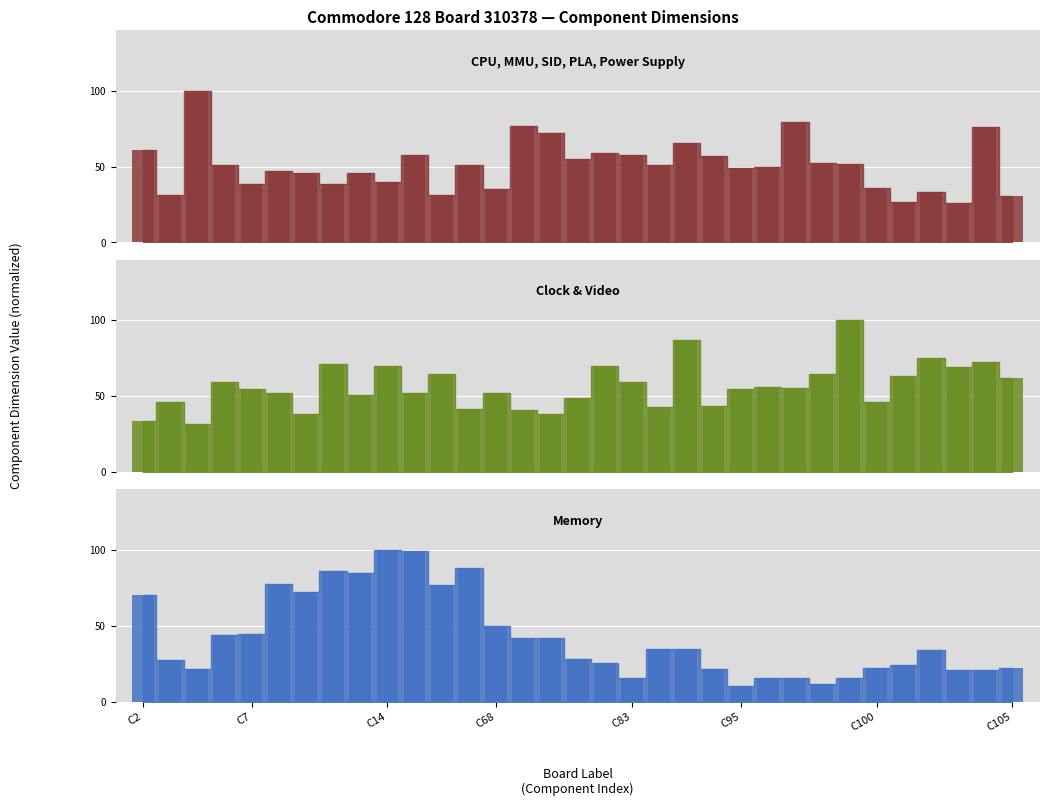

Does the chart contain stacked bars?

No